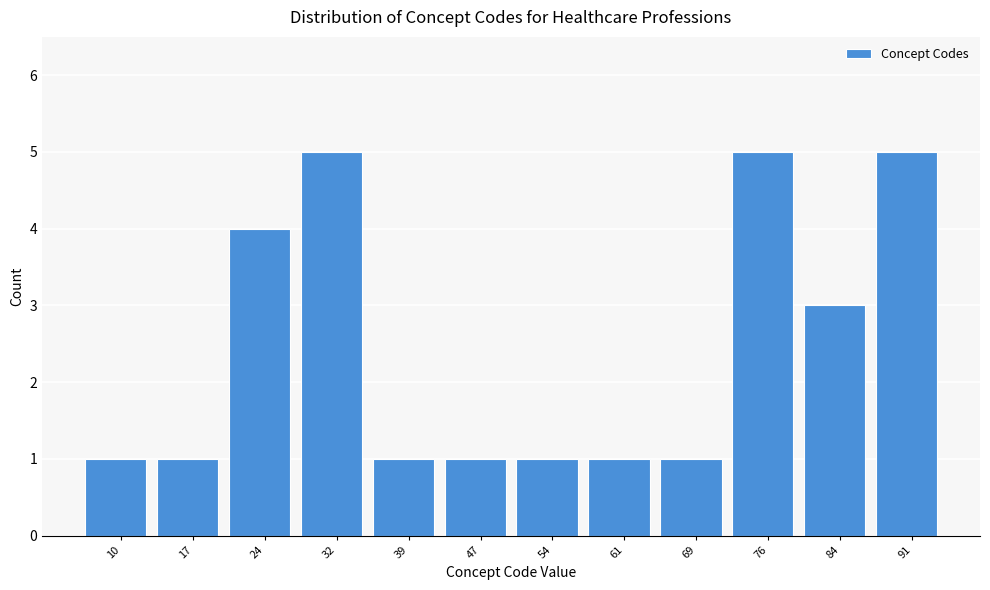

Reading left to right, list all the values displayed in this chart.

1	1	4	5	1	1	1	1	1	5	3	5